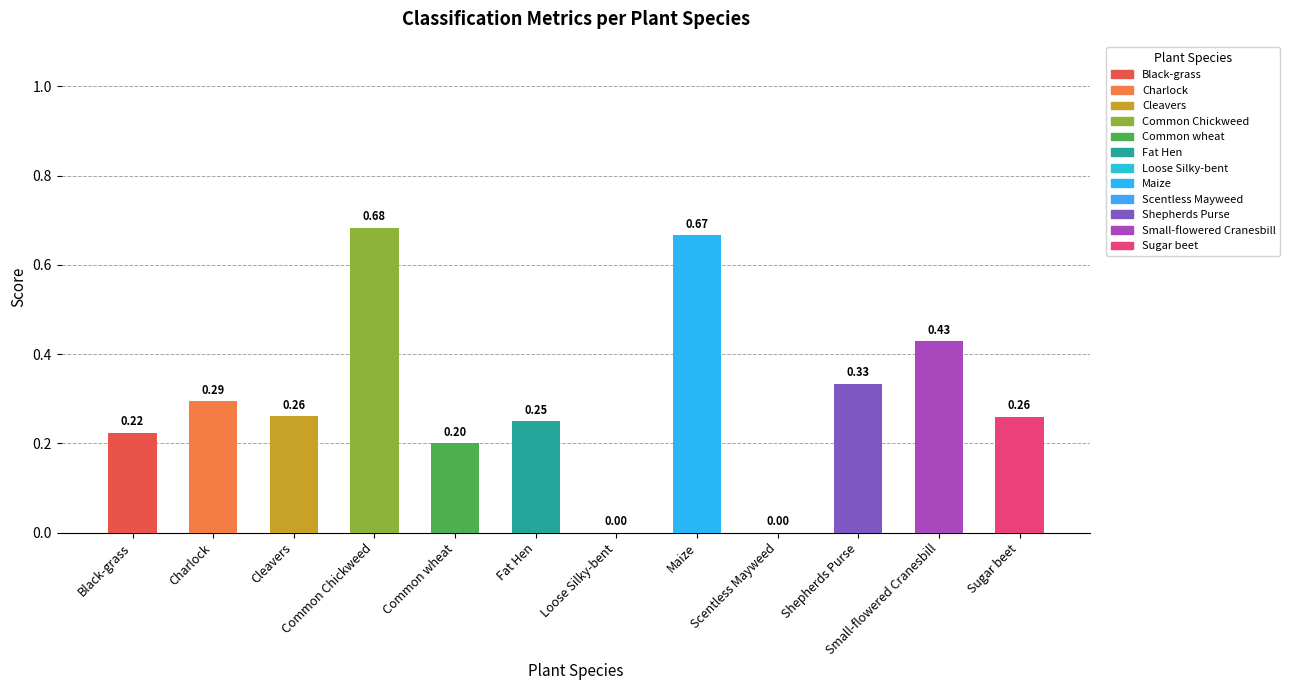

Are the bars grouped side by side (vs. stacked)?

No